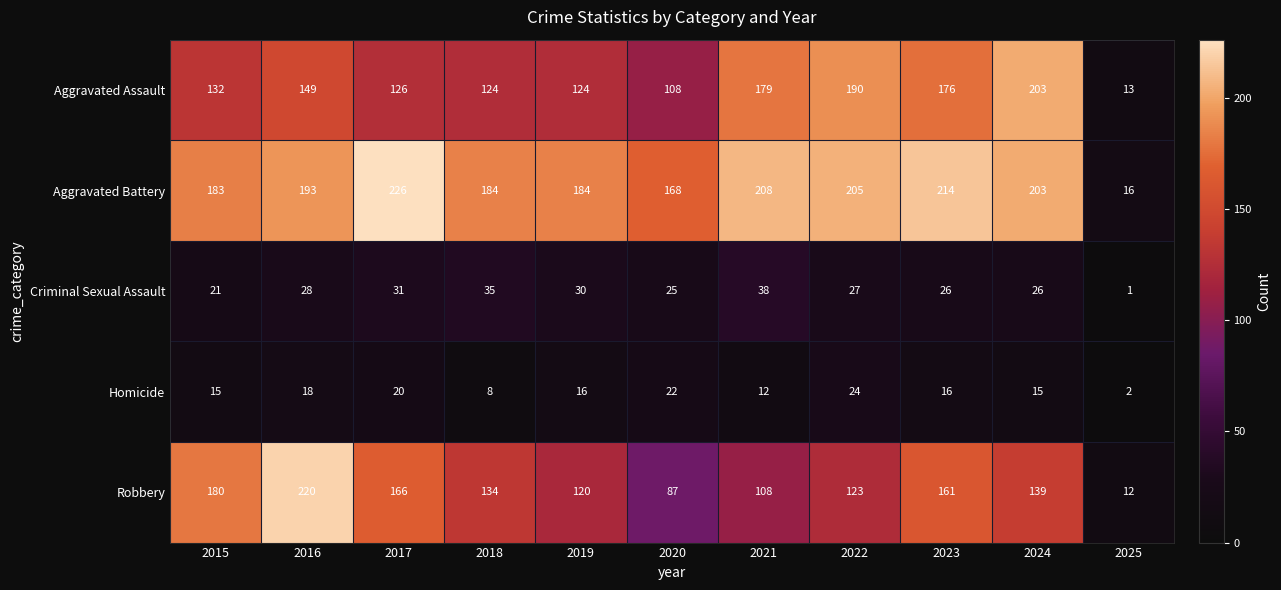

The Robbery series shows 213 at 2018. True or false?

False